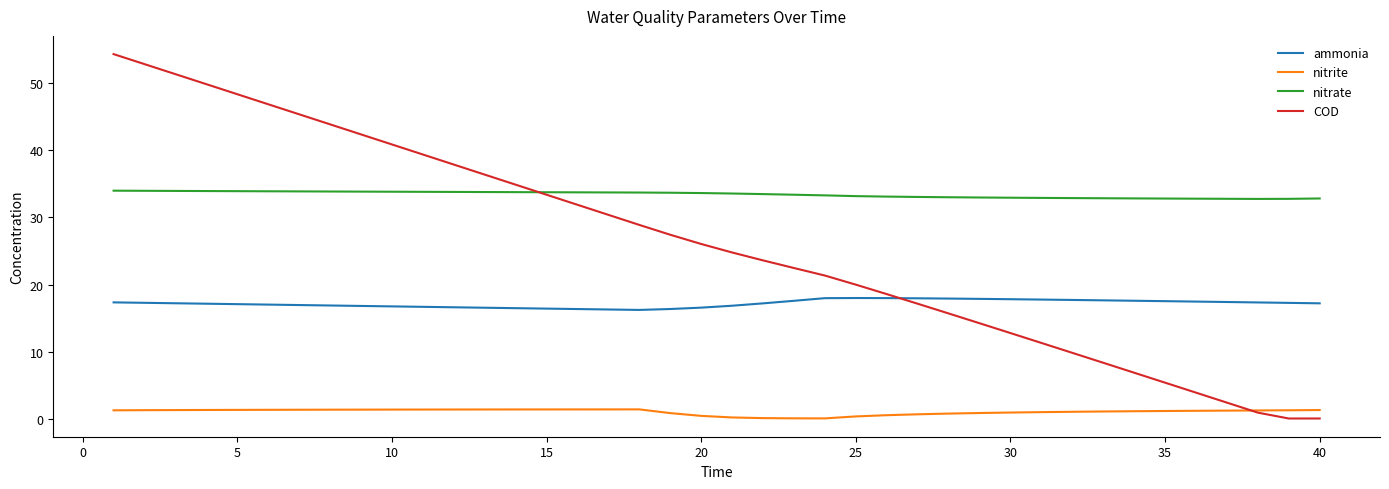

What is the highest value of the ammonia series?

18.0